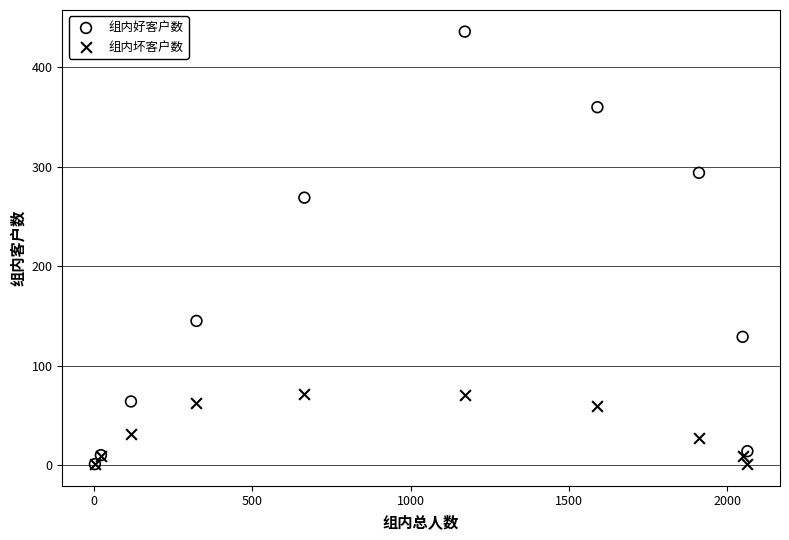

In the 组内好客户数 series, what Y value is closest to 218?

269